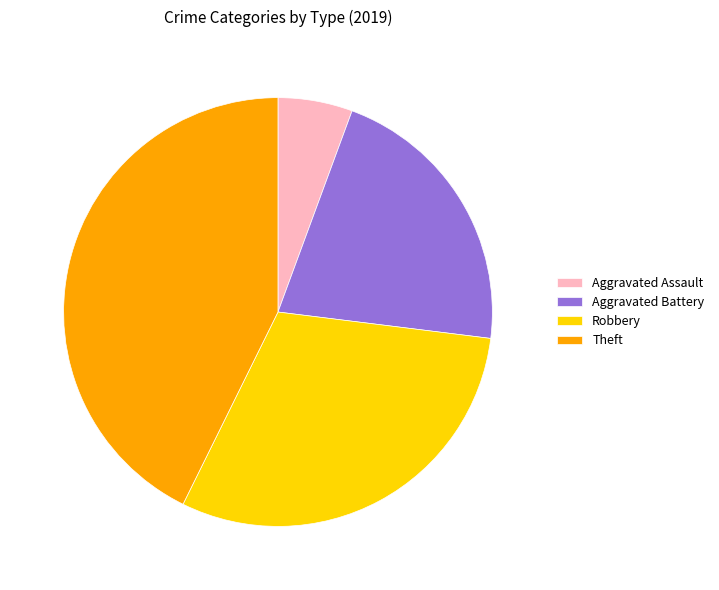

Is the sum of Theft and Aggravated Battery greater than half?

Yes